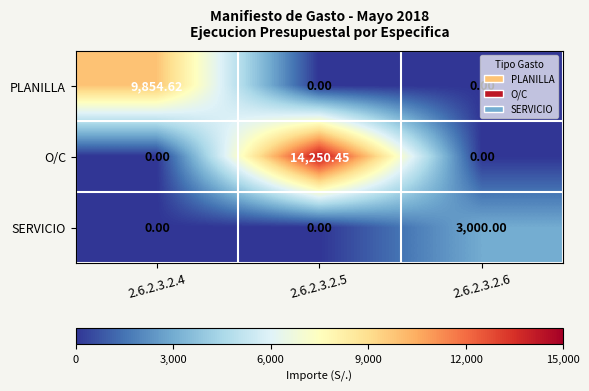

What is the difference between the highest and lowest values at 2.6.2.3.2.6?

3000.0